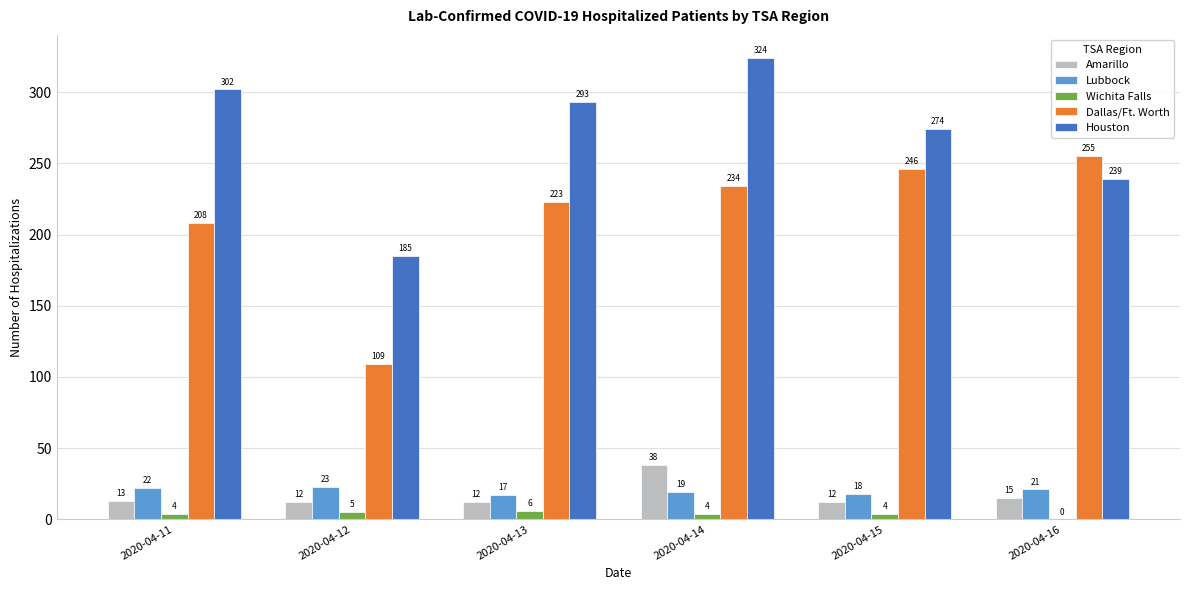

Reading right to left, transcribe all the data shown in this chart.

Amarillo: 15	12	38	12	12	13
Lubbock: 21	18	19	17	23	22
Wichita Falls: 0	4	4	6	5	4
Dallas/Ft. Worth: 255	246	234	223	109	208
Houston: 239	274	324	293	185	302